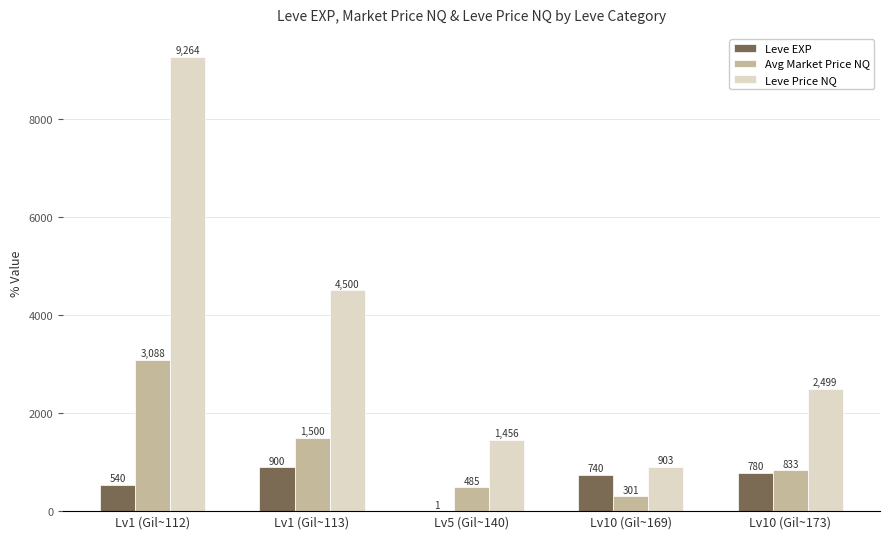

Which series has the largest range (max minus min)?

Leve Price NQ